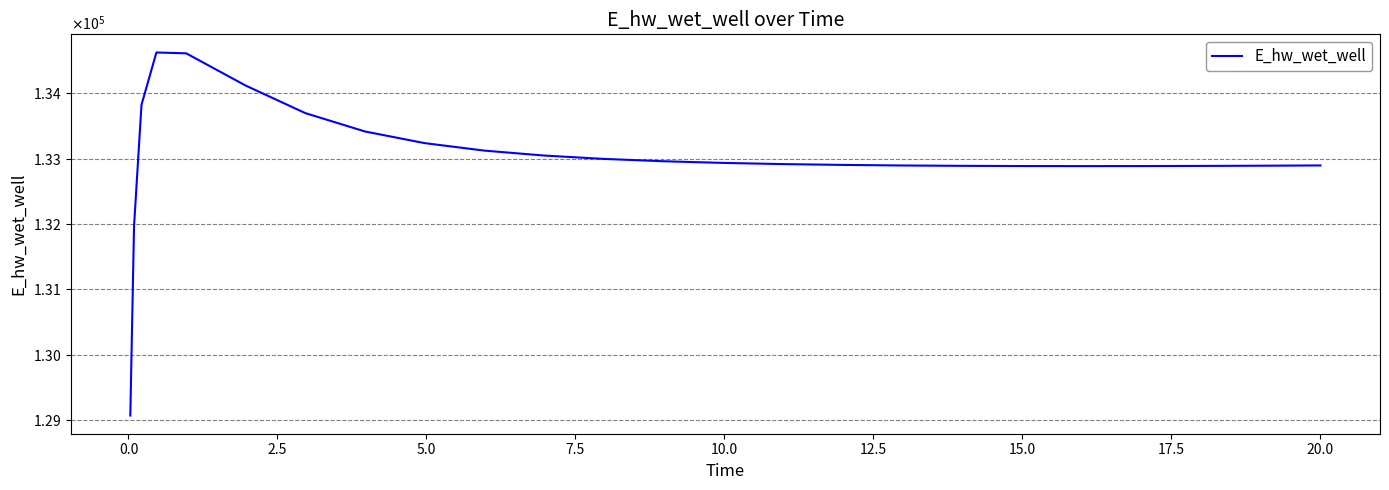

Does the chart have visible grid lines?

Yes